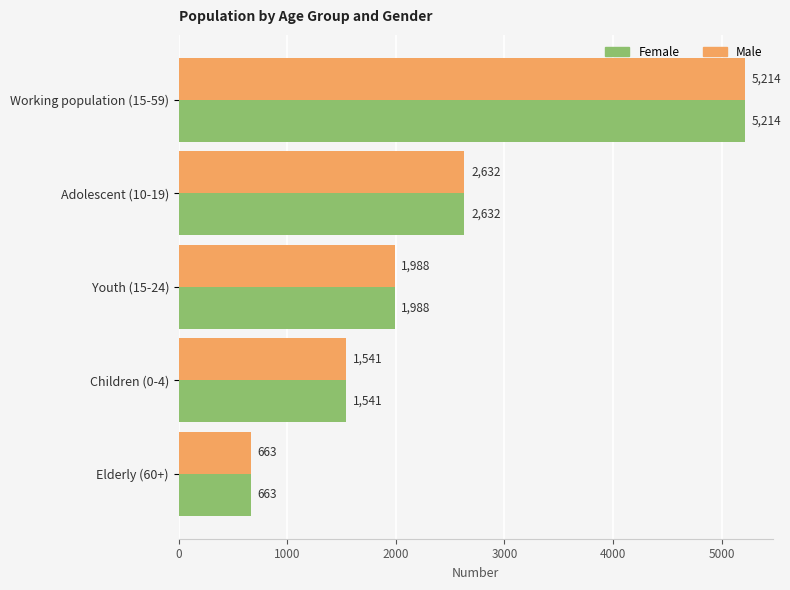

The Female series shows 358 at Elderly (60+). True or false?

False